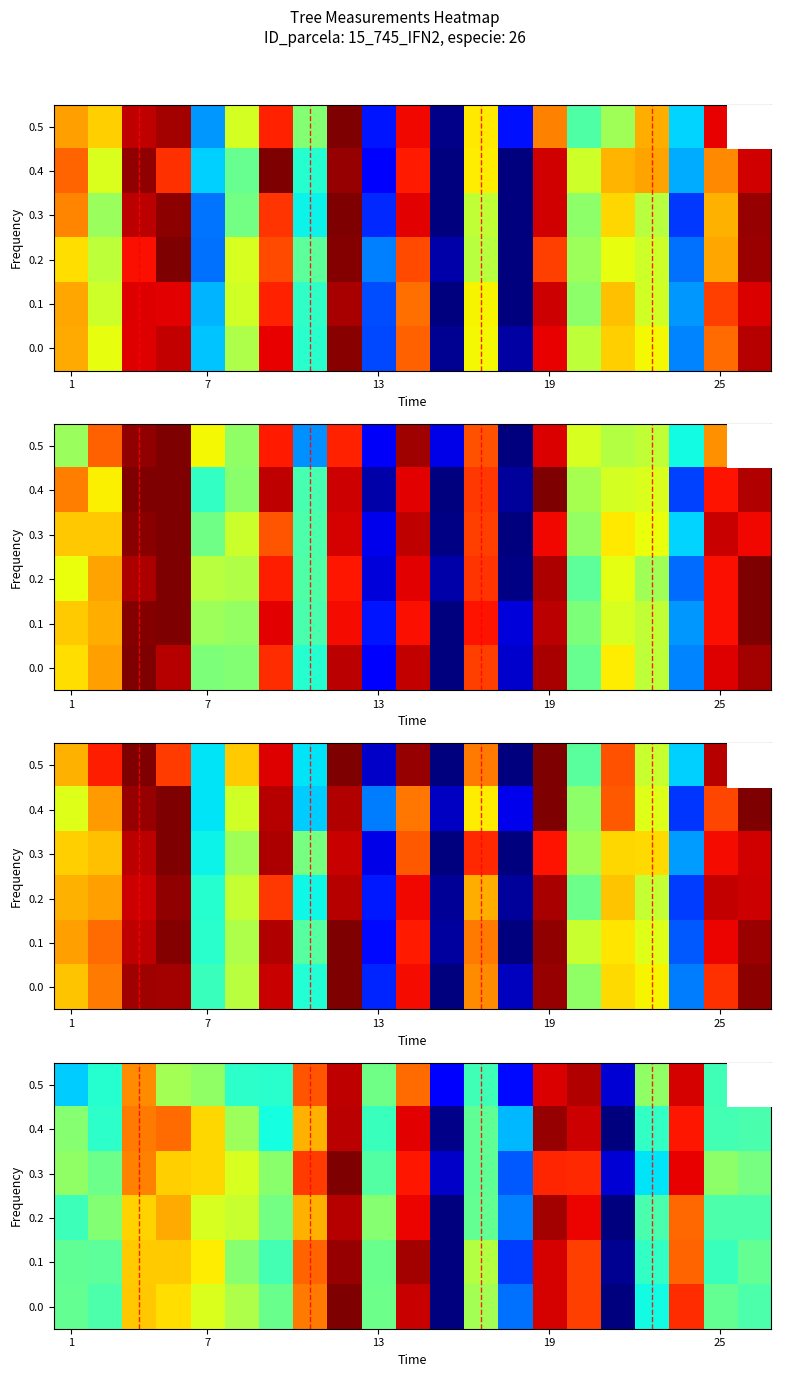

How many series are shown in this chart?

6